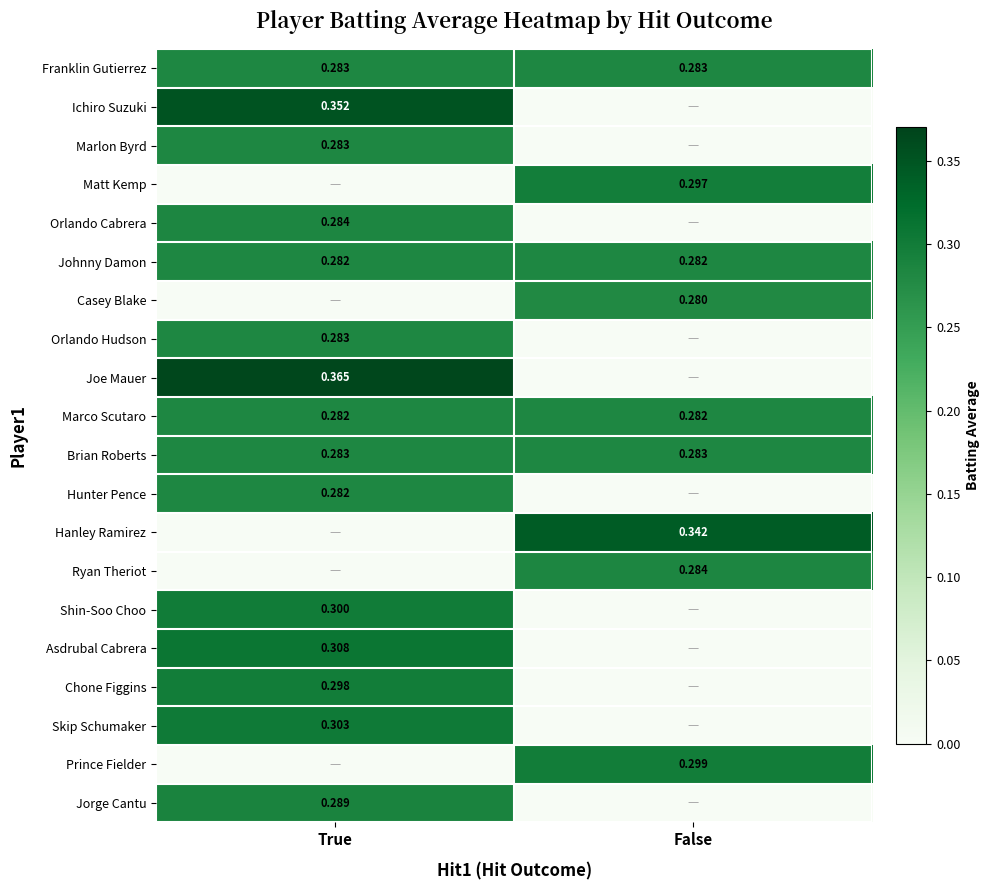

Which category has the lowest value across all series?

False